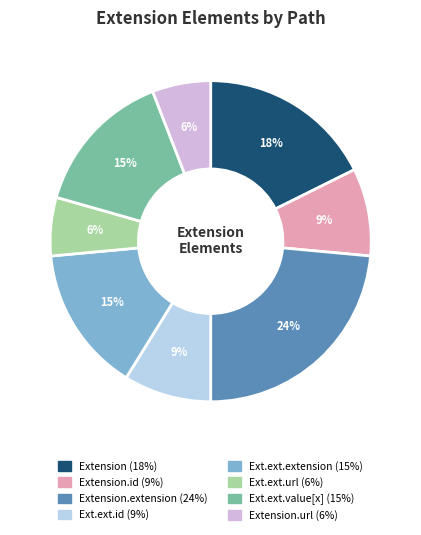

Count the number of slices in the pie.

8